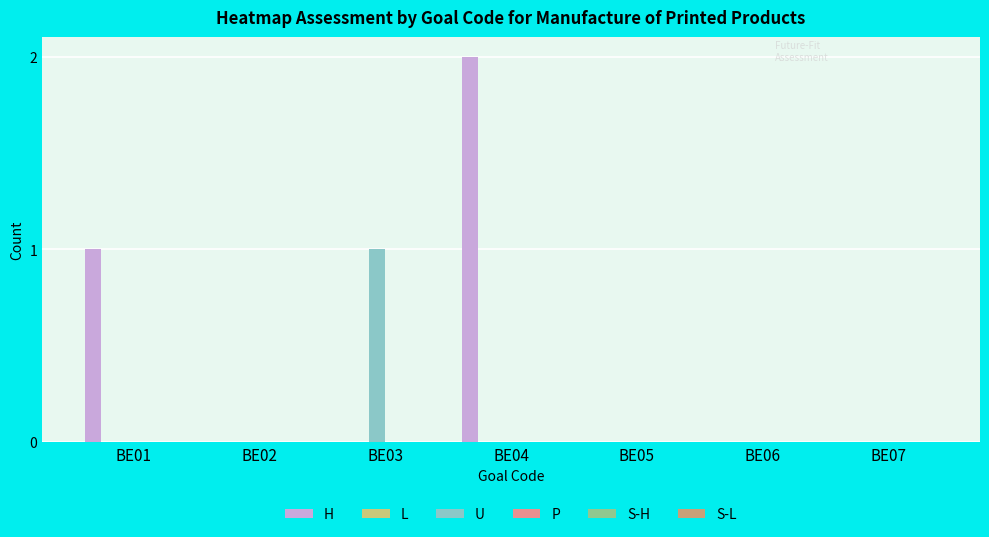

At which category is the sum across all series the highest?

BE04